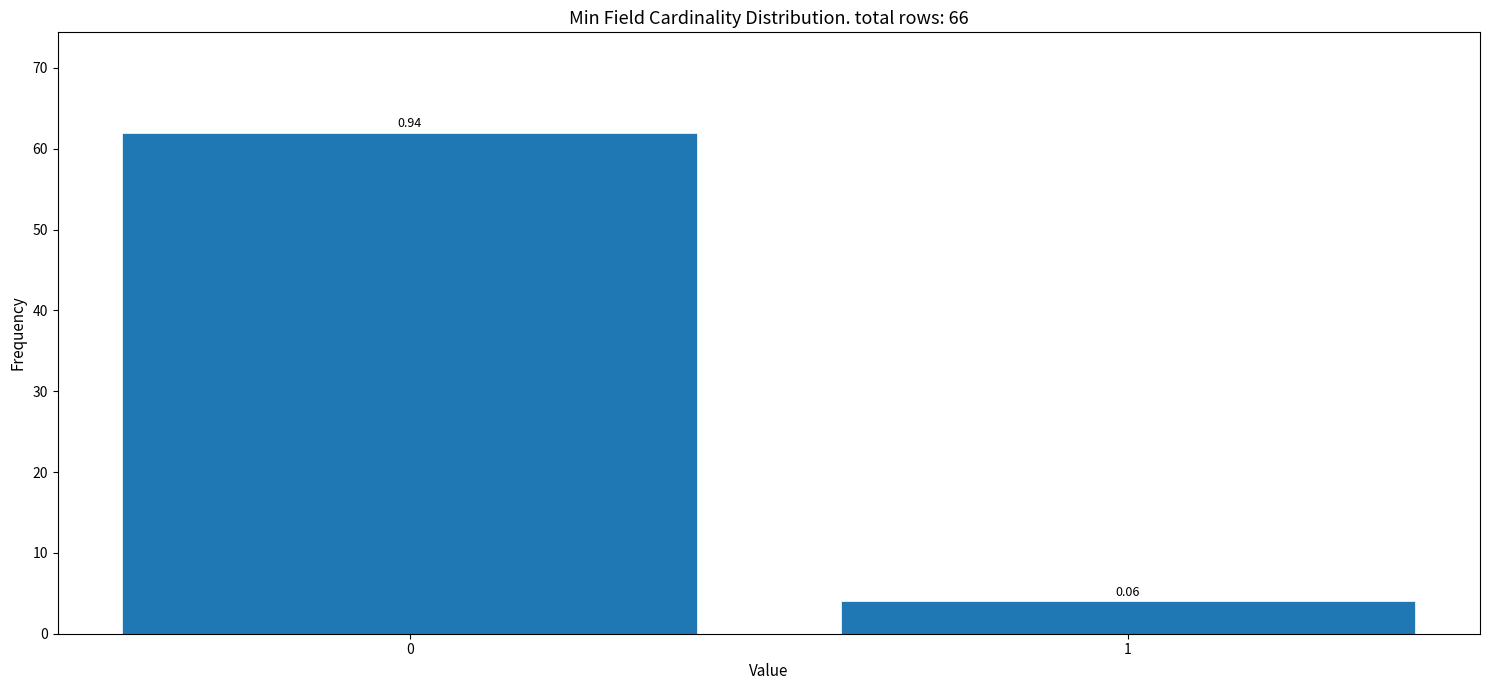

Does the chart contain any negative values?

No